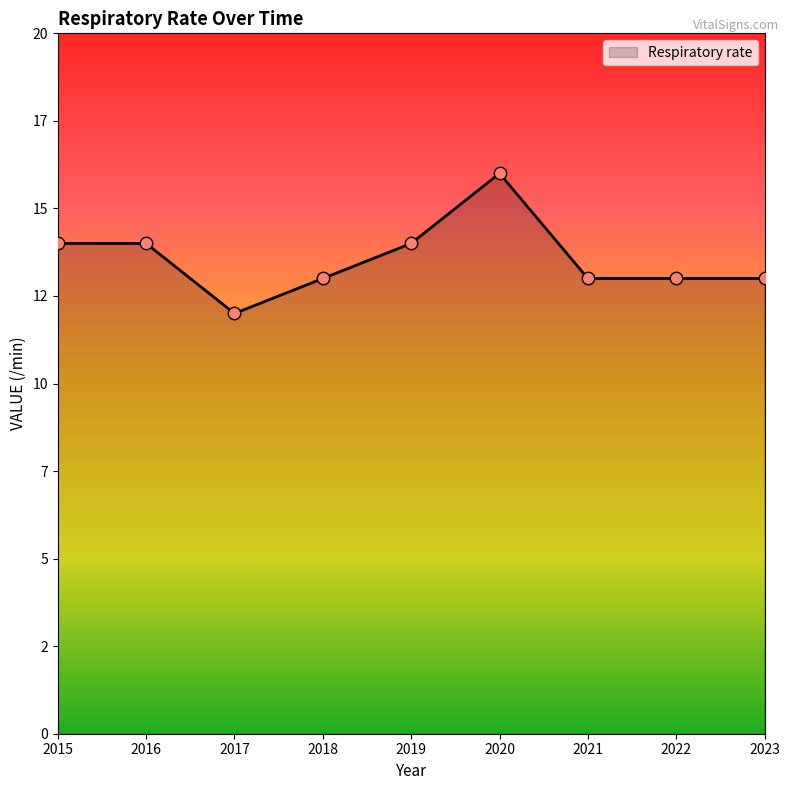

Which has a higher value, 2016 or 2021?

2016